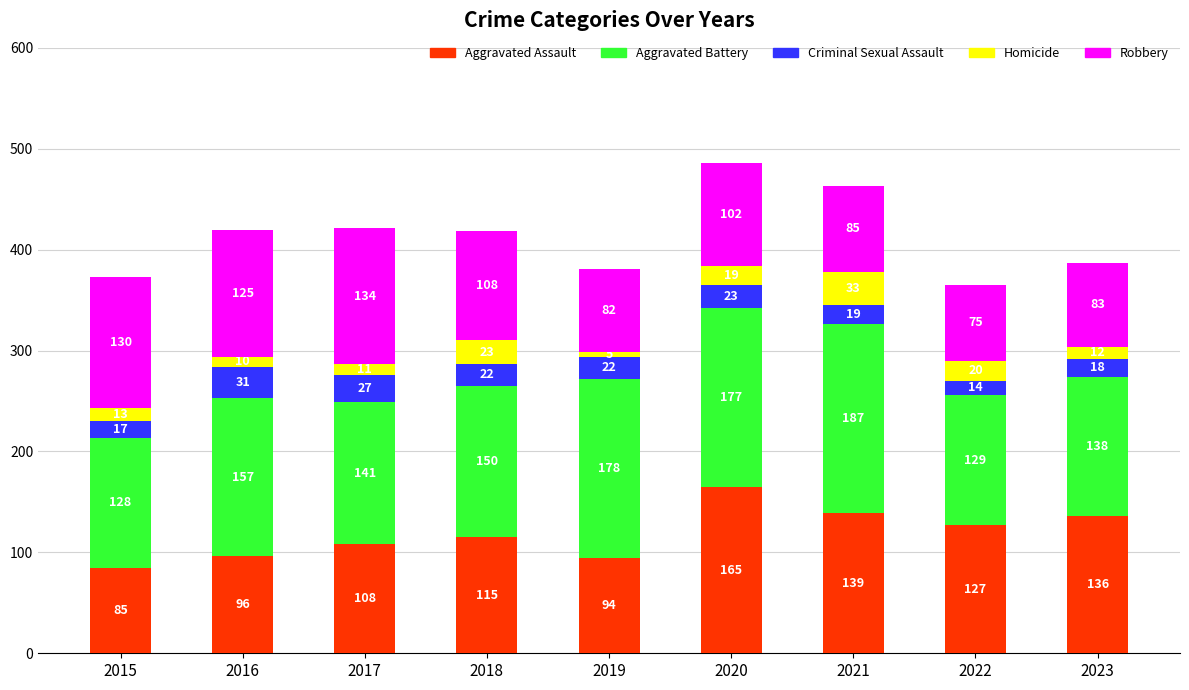

The Aggravated Assault series shows 27 at 2019. True or false?

False